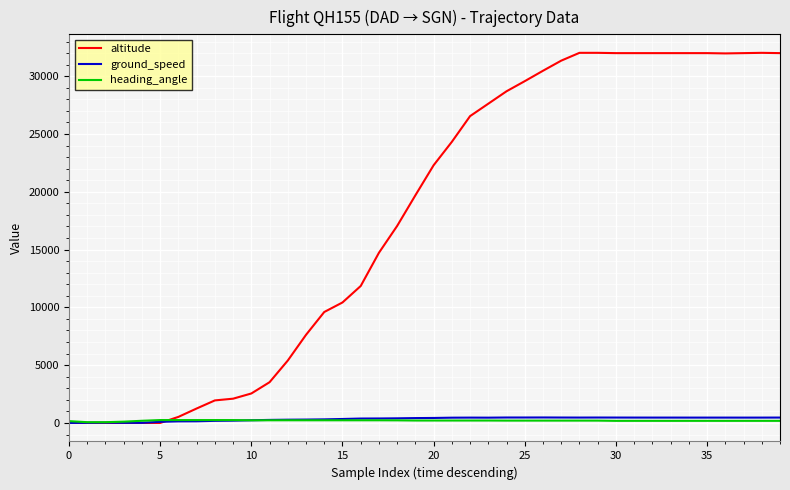

What is the minimum value for ground_speed?

1